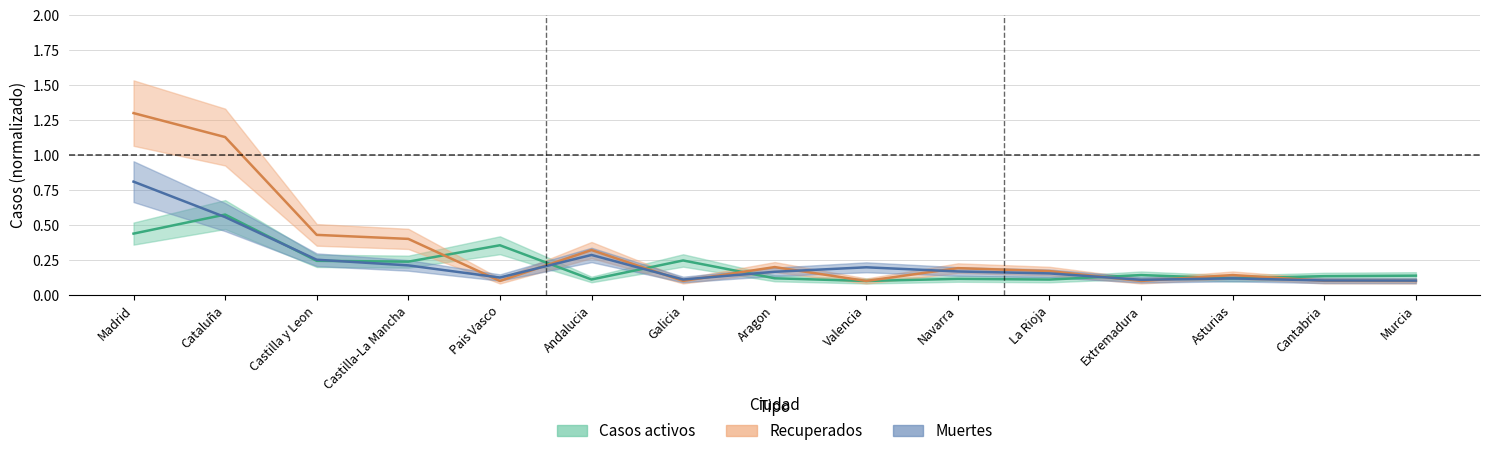

Rank the series by their average value, from lowest to highest.

Casos activos, Muertes, Recuperados